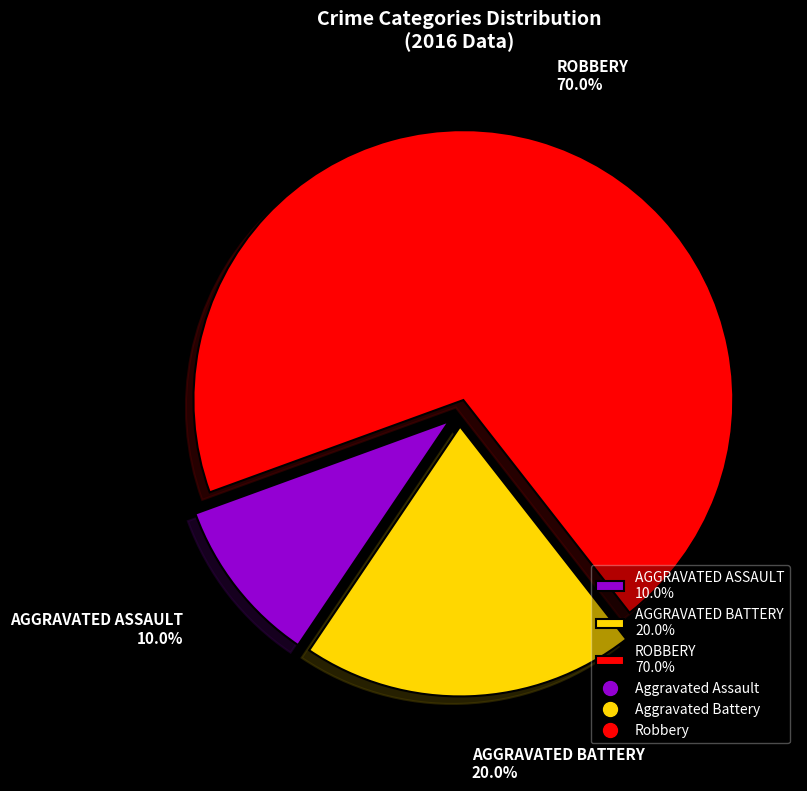

Count the number of slices in the pie.

3